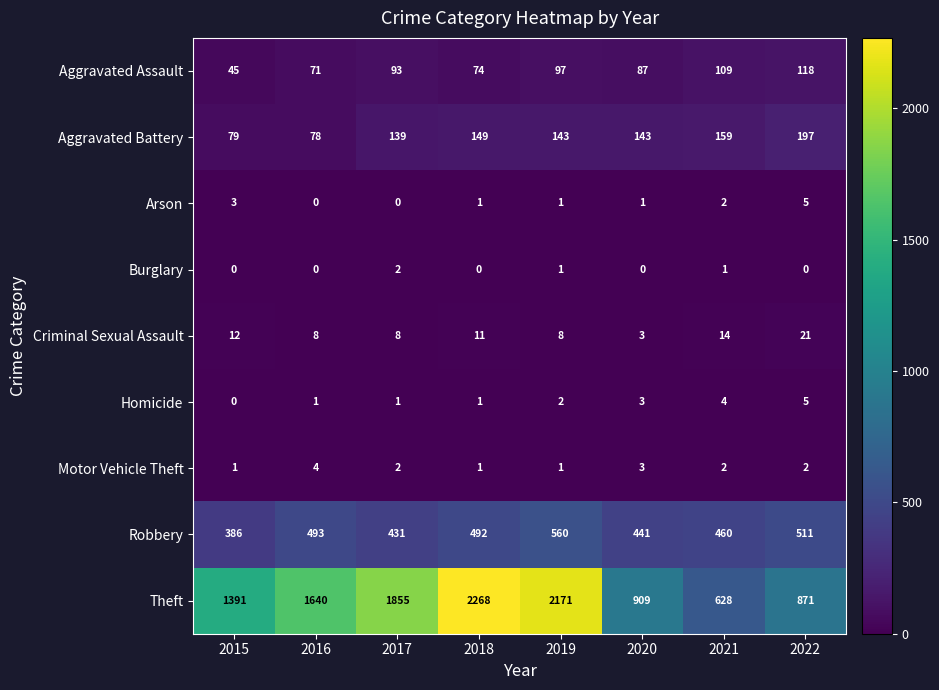

What is the maximum value shown in the chart?

2268